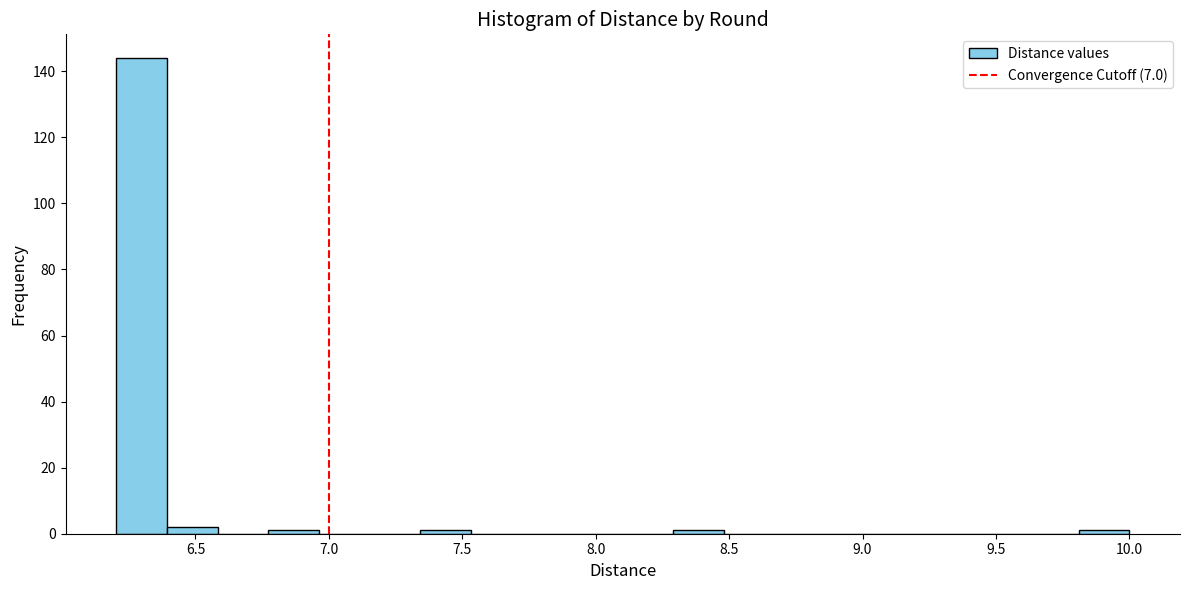

Around what value on the x-axis is the tallest bar? Give the approximate position of its centre, as read against the axis.

6.30